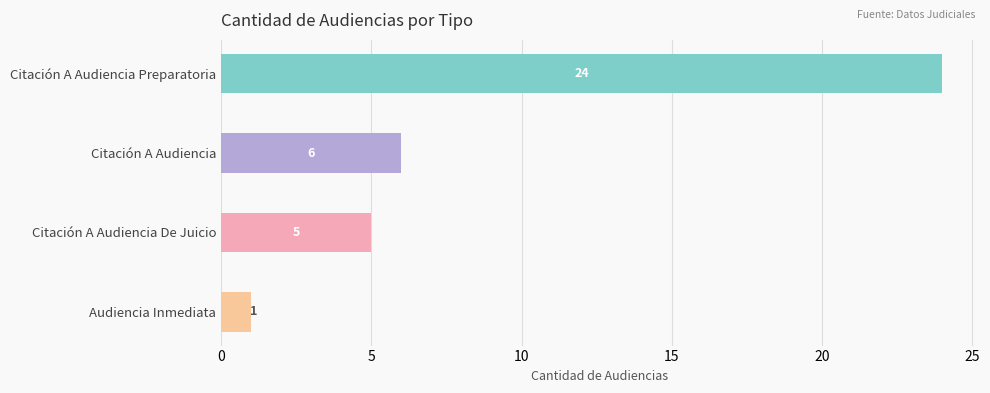

Between Audiencia Inmediata and Citación A Audiencia Preparatoria, which is larger?

Citación A Audiencia Preparatoria